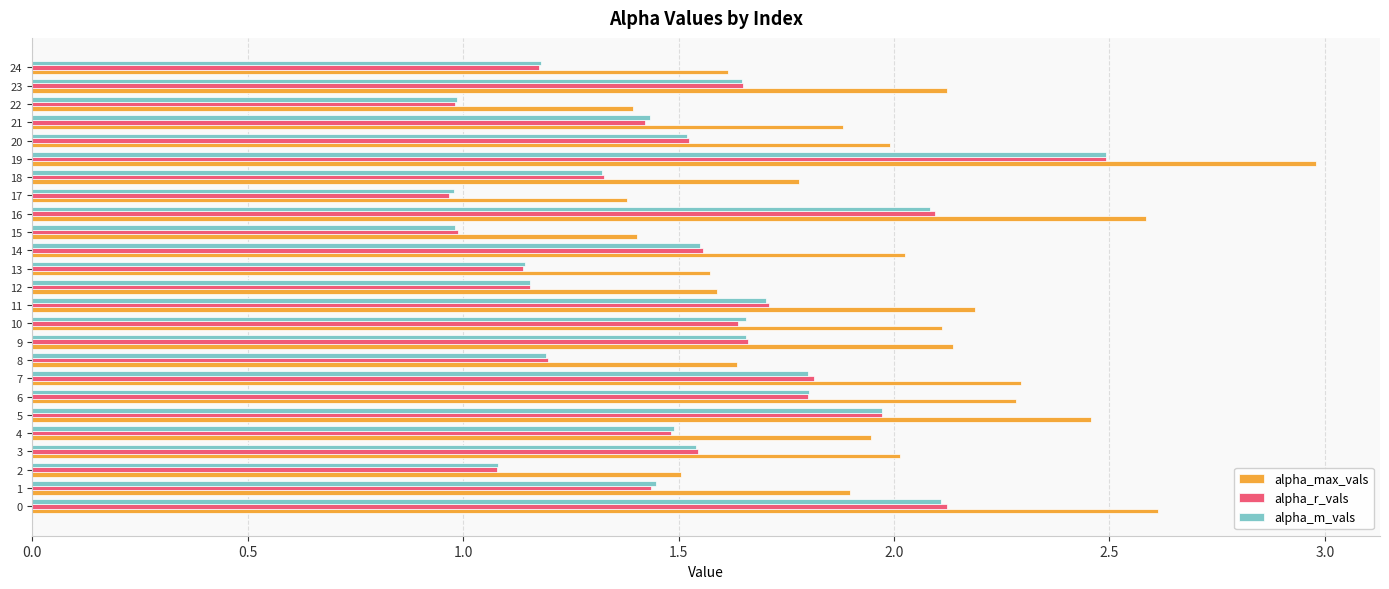

Which series has the widest spread of values?

alpha_max_vals